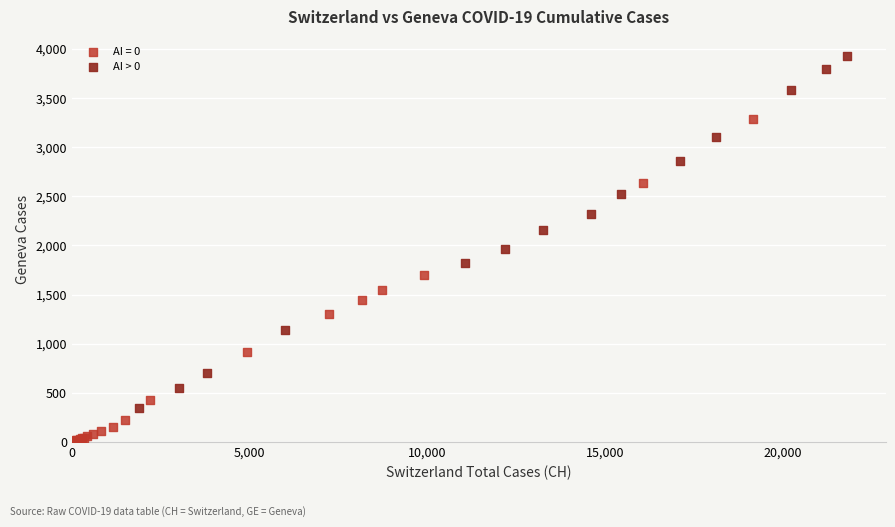

Which series contains the highest Y value?

AI > 0